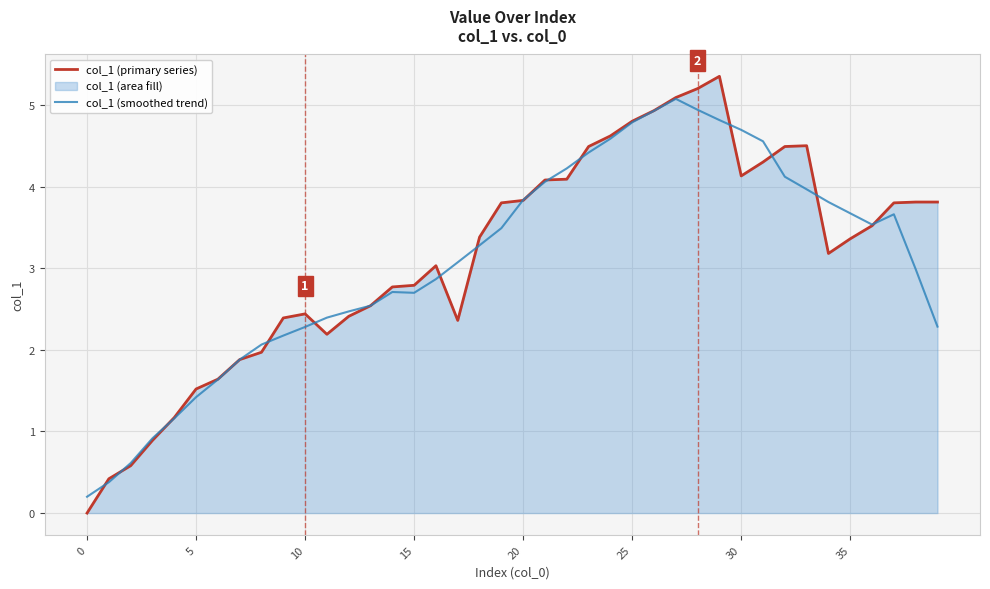

At 5, list the series in order from smallest to largest.

col_1 (smoothed trend), col_1 (primary series)